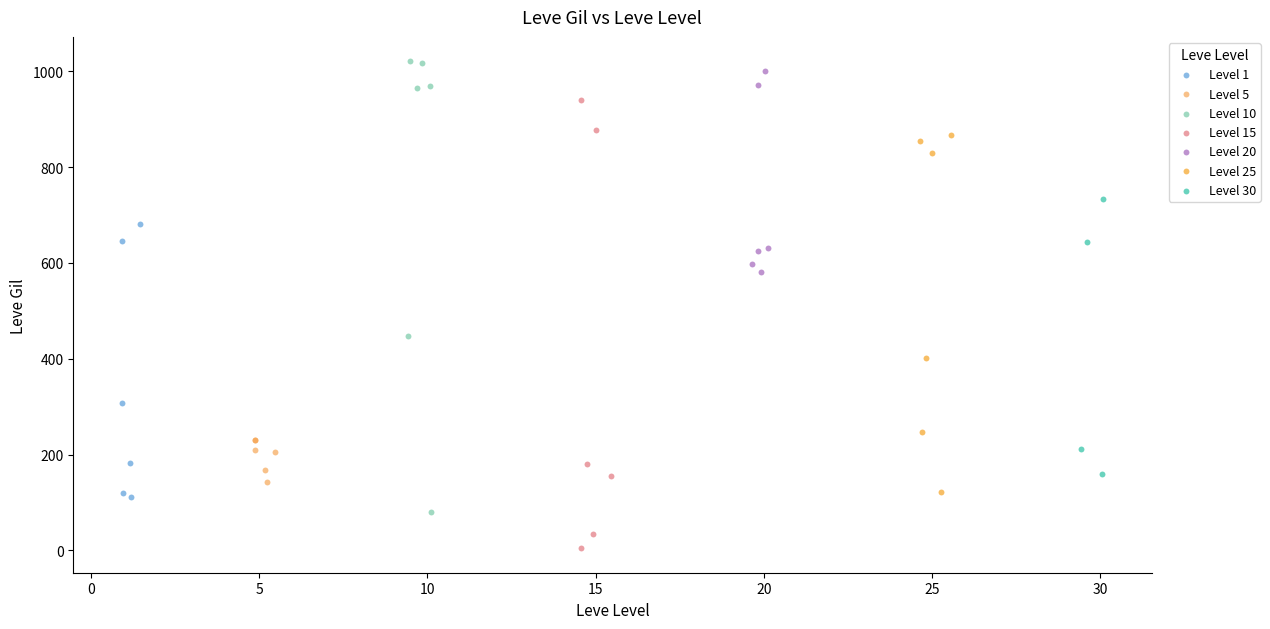

What are all the series names shown in the legend?

Level 1, Level 5, Level 10, Level 15, Level 20, Level 25, Level 30